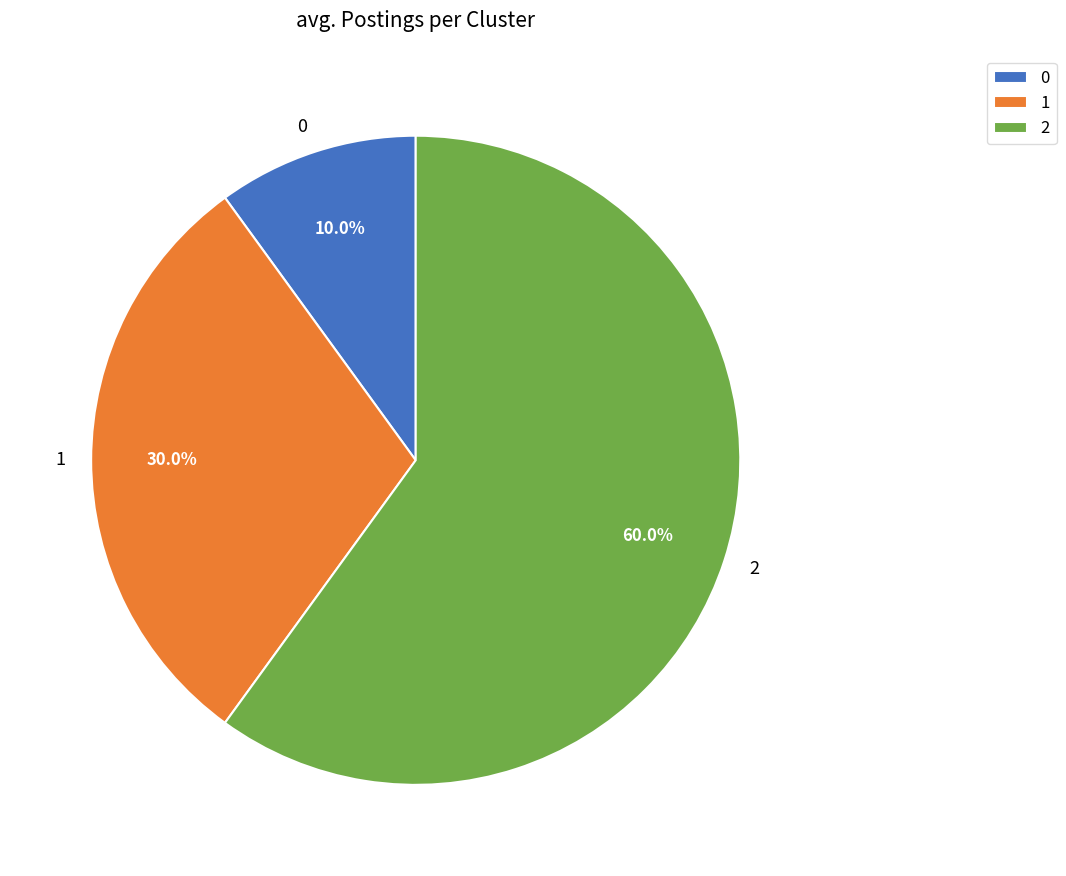

True or false: 1 accounts for 23% of the total.

False